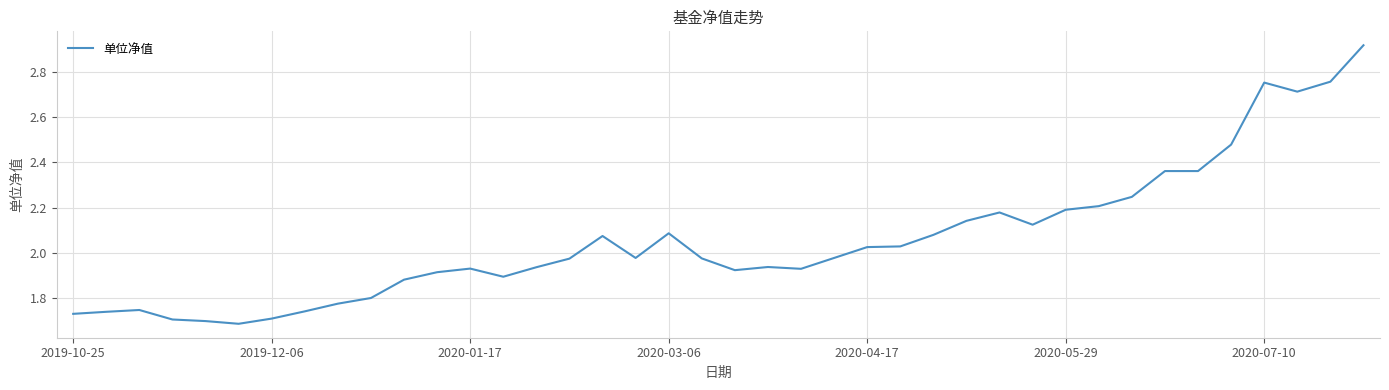

What is the difference between the maximum and minimum values?

1.2